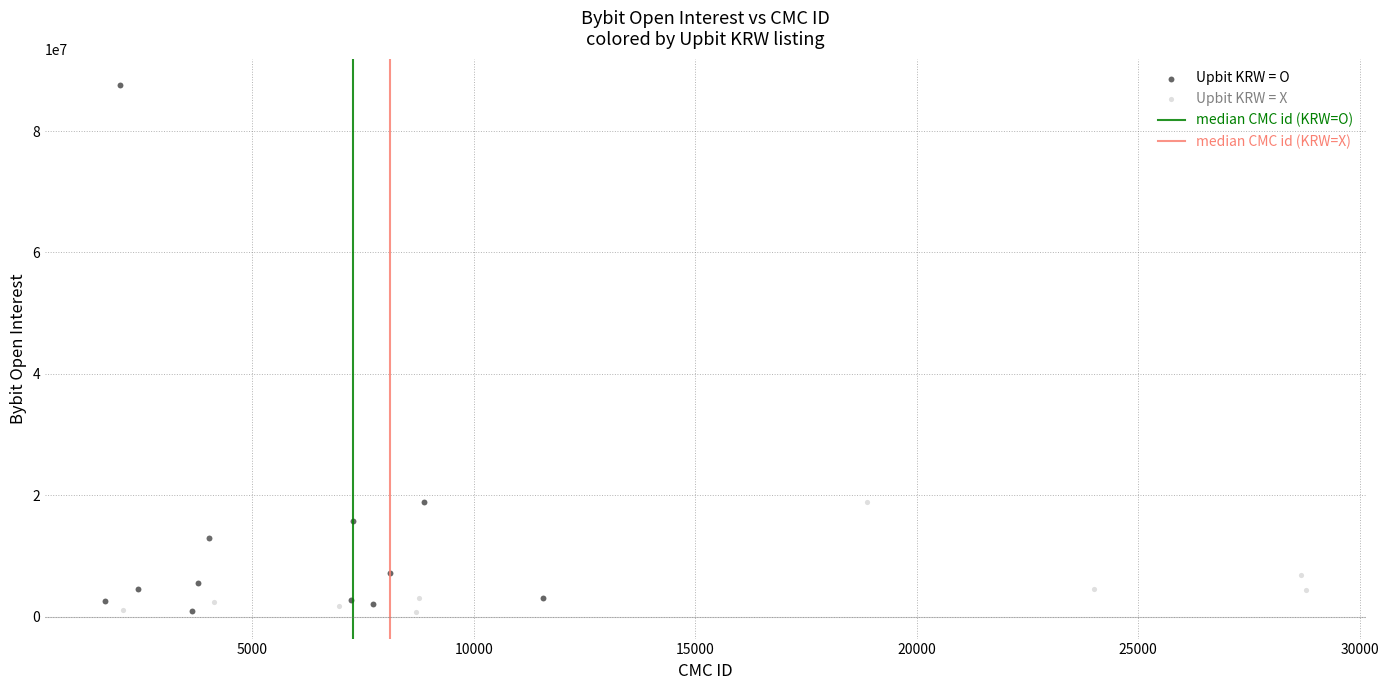

Which series contains the highest Y value?

Upbit KRW = O